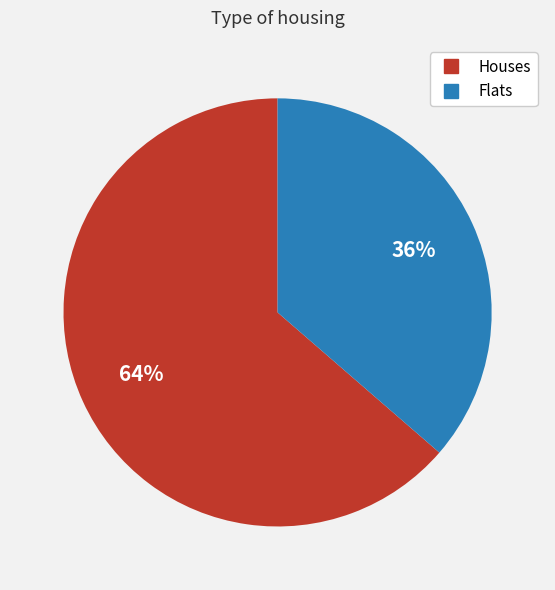

Is there a majority slice in this chart?

Yes